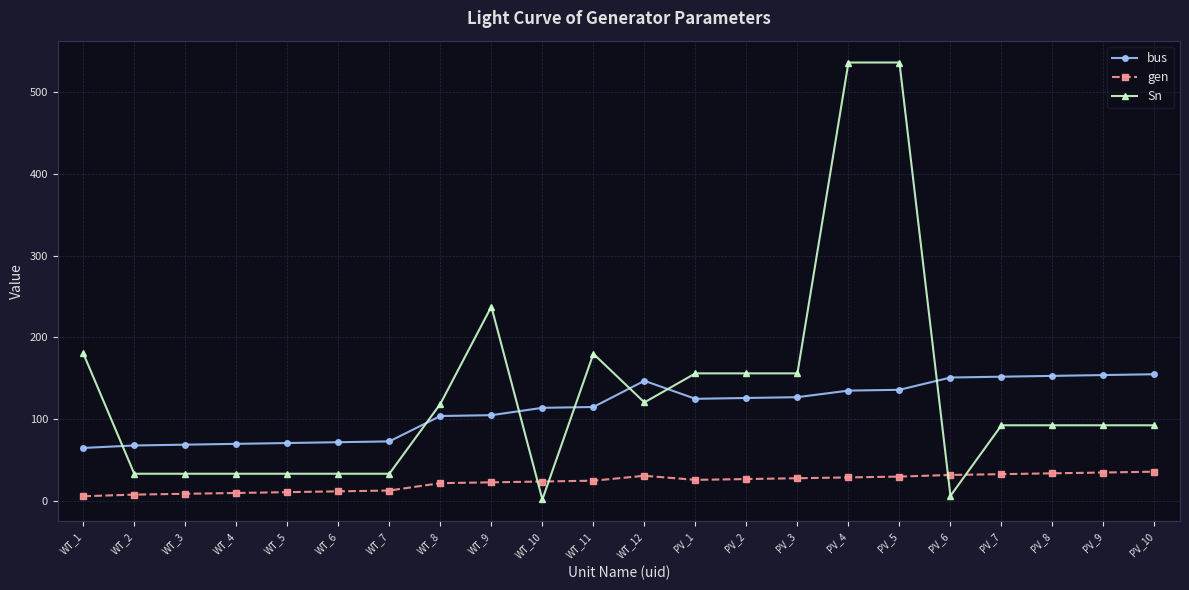

What is the spread (max minus min) of values at PV_9?

119.0